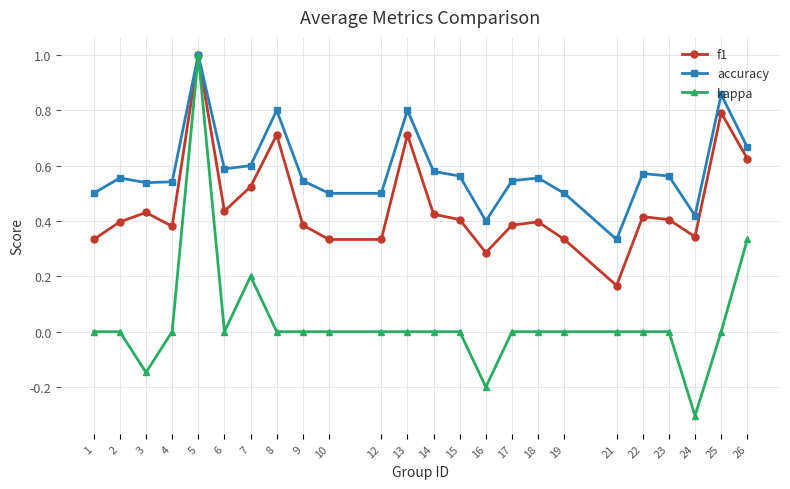

Which label corresponds to the smallest value in the chart?

24